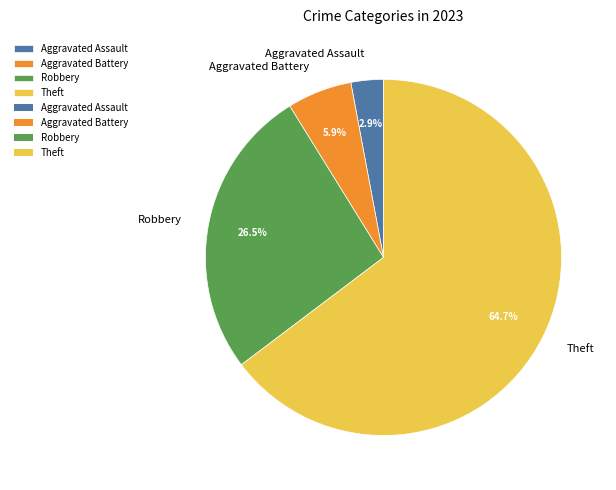

True or false: Aggravated Assault accounts for 3% of the total.

True